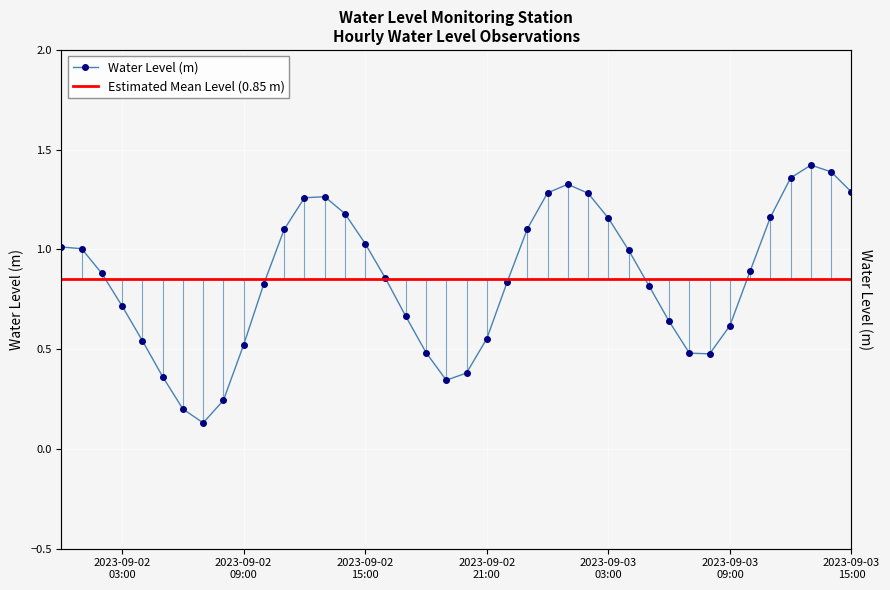

List the labels in order of value, smallest first.

2023-09-02 07:00:00, 2023-09-02 06:00:00, 2023-09-02 08:00:00, 2023-09-02 19:00:00, 2023-09-02 05:00:00, 2023-09-02 20:00:00, 2023-09-03 08:00:00, 2023-09-03 07:00:00, 2023-09-02 18:00:00, 2023-09-02 09:00:00, 2023-09-02 04:00:00, 2023-09-02 21:00:00, 2023-09-03 09:00:00, 2023-09-03 06:00:00, 2023-09-02 17:00:00, 2023-09-02 03:00:00, 2023-09-03 05:00:00, 2023-09-02 10:00:00, 2023-09-02 22:00:00, 2023-09-02 16:00:00, 2023-09-02 02:00:00, 2023-09-03 10:00:00, 2023-09-03 04:00:00, 2023-09-02 01:00:00, 2023-09-02 00:00:00, 2023-09-02 15:00:00, 2023-09-02 11:00:00, 2023-09-02 23:00:00, 2023-09-03 03:00:00, 2023-09-03 11:00:00, 2023-09-02 14:00:00, 2023-09-02 12:00:00, 2023-09-02 13:00:00, 2023-09-03 02:00:00, 2023-09-03 00:00:00, 2023-09-03 15:00:00, 2023-09-03 01:00:00, 2023-09-03 12:00:00, 2023-09-03 14:00:00, 2023-09-03 13:00:00